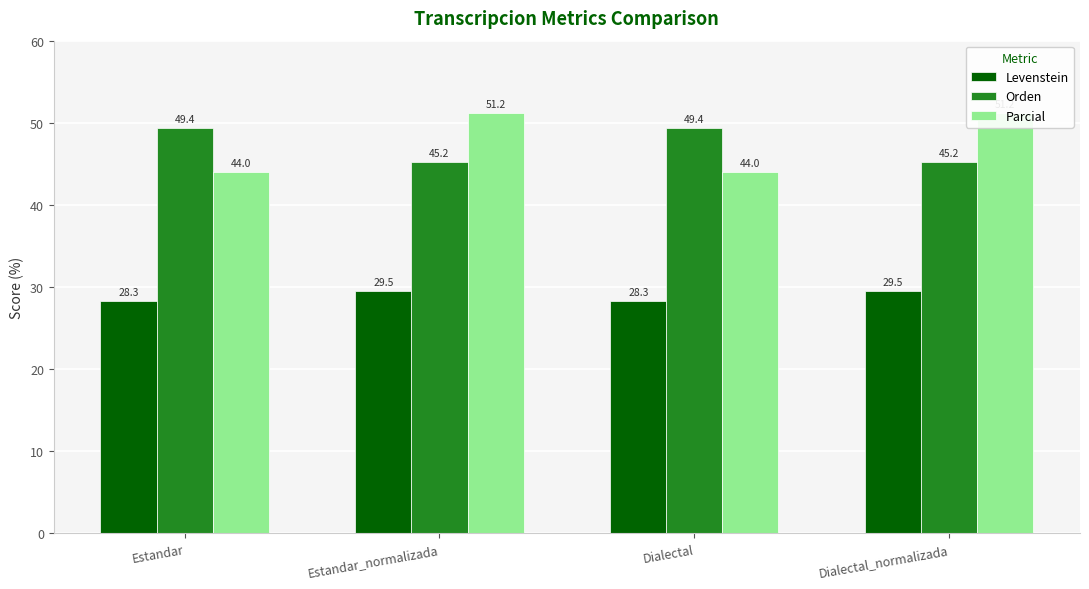

At how many categories does at least one series exceed 40?

4